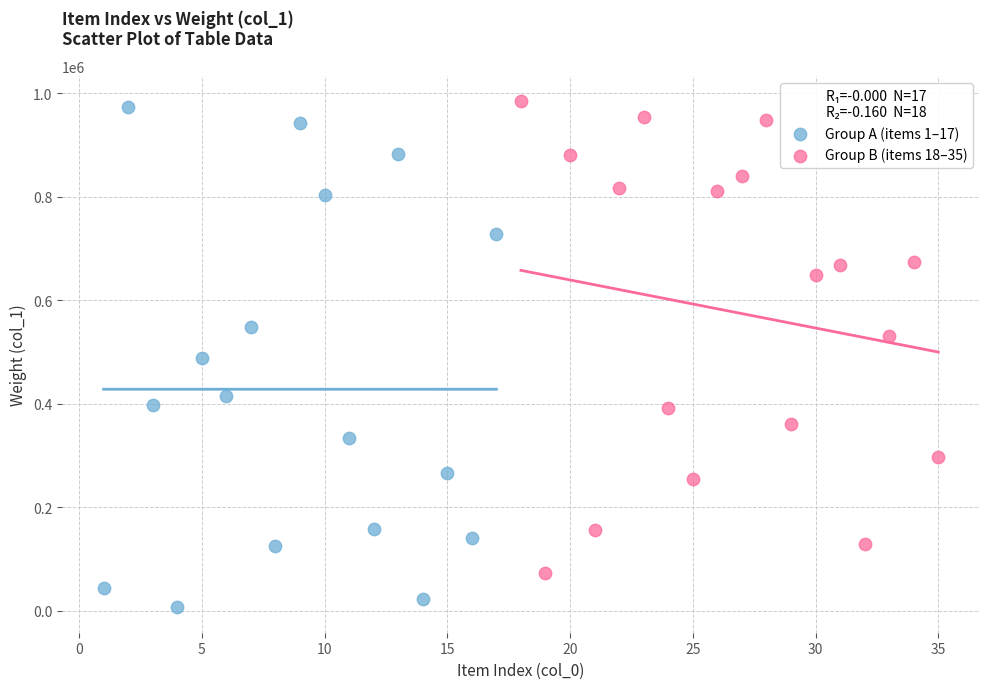

Which series contains the highest Y value?

Group B (items 18–35)